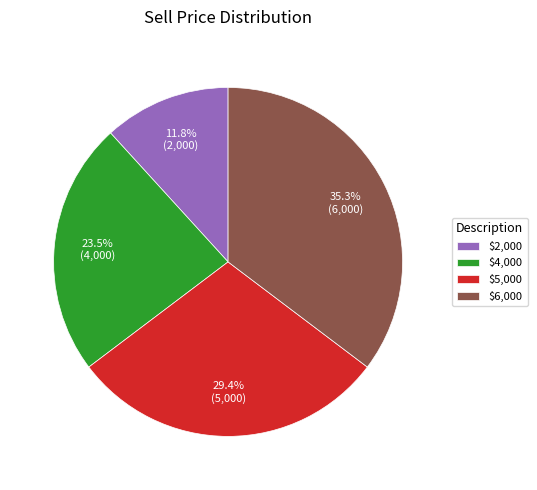

Is the sum of $4,000 and $2,000 greater than half?

No